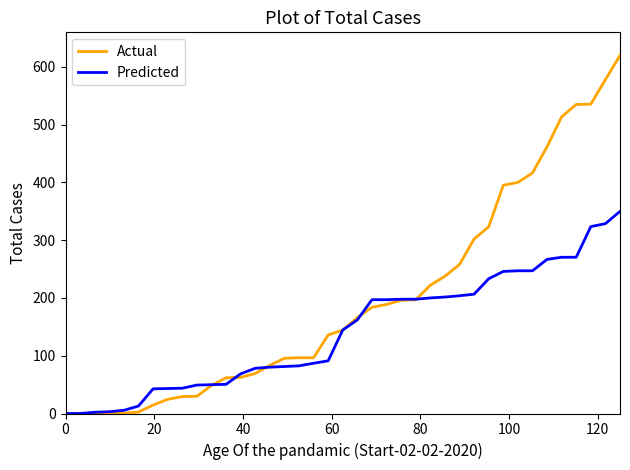

What is the greatest value displayed?

620.0